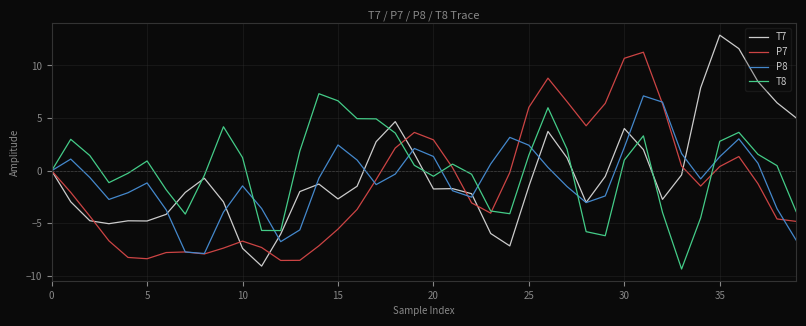

What is the maximum value for T8?

7.3